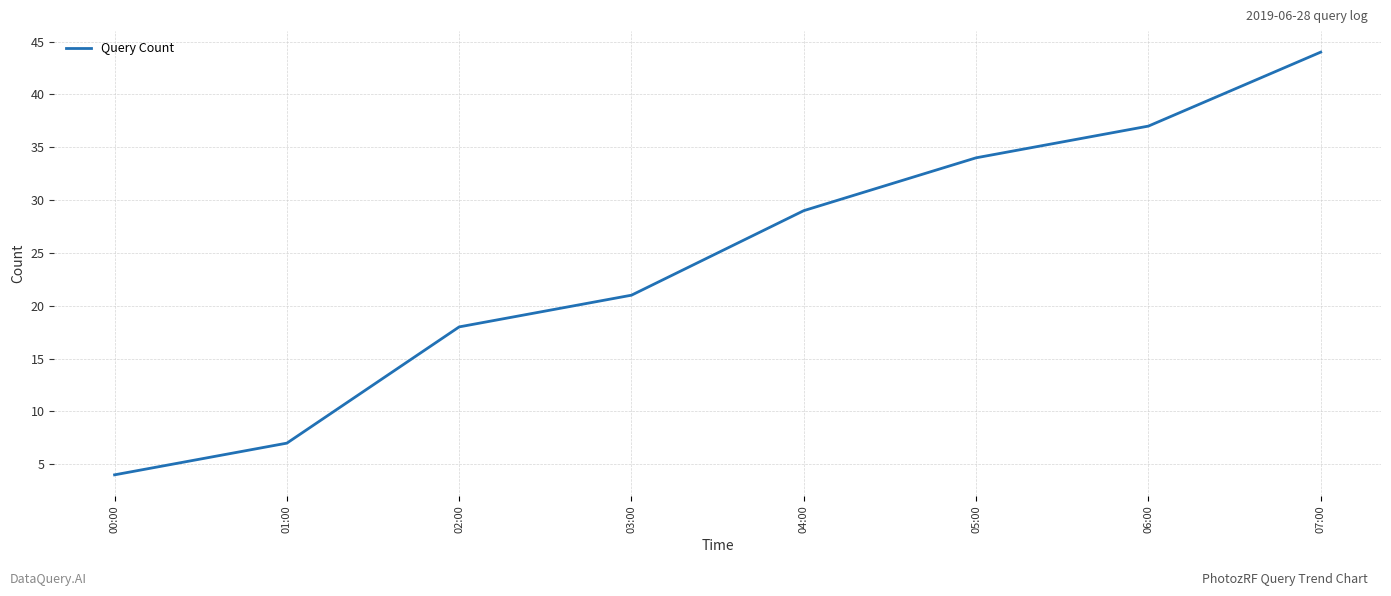

Where is the data nearest to the value 24?

03:00